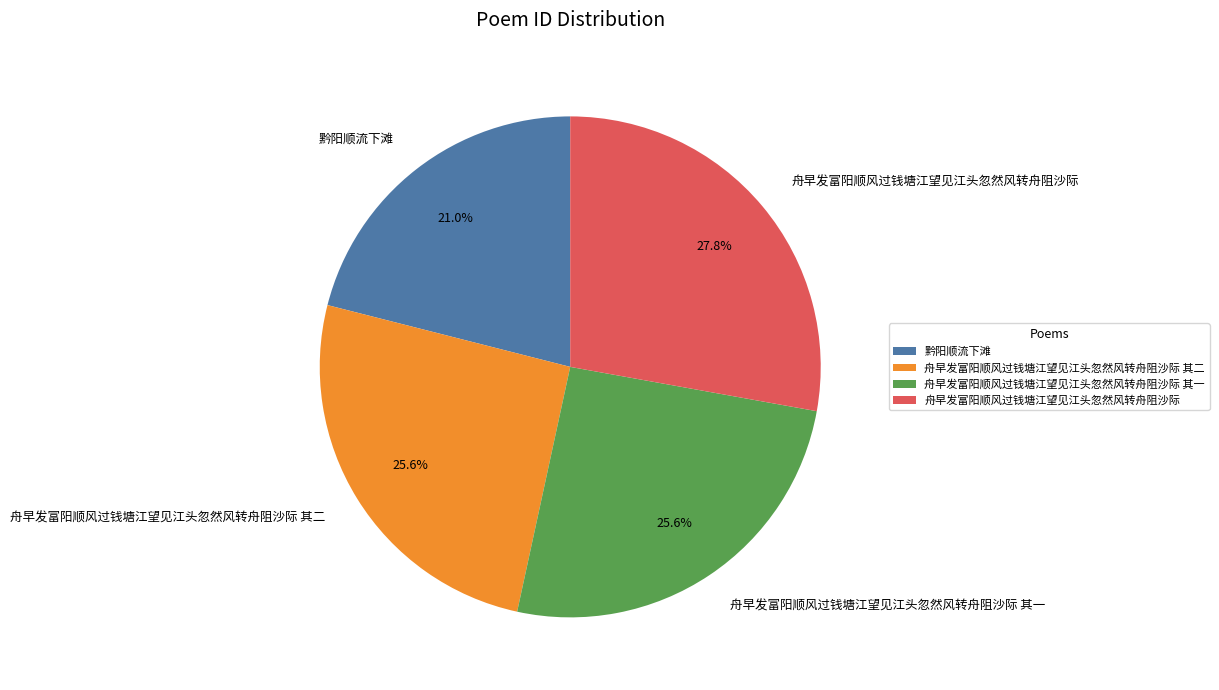

True or false: 舟早发富阳顺风过钱塘江望见江头忽然风转舟阻沙际 其二 accounts for 26% of the total.

True